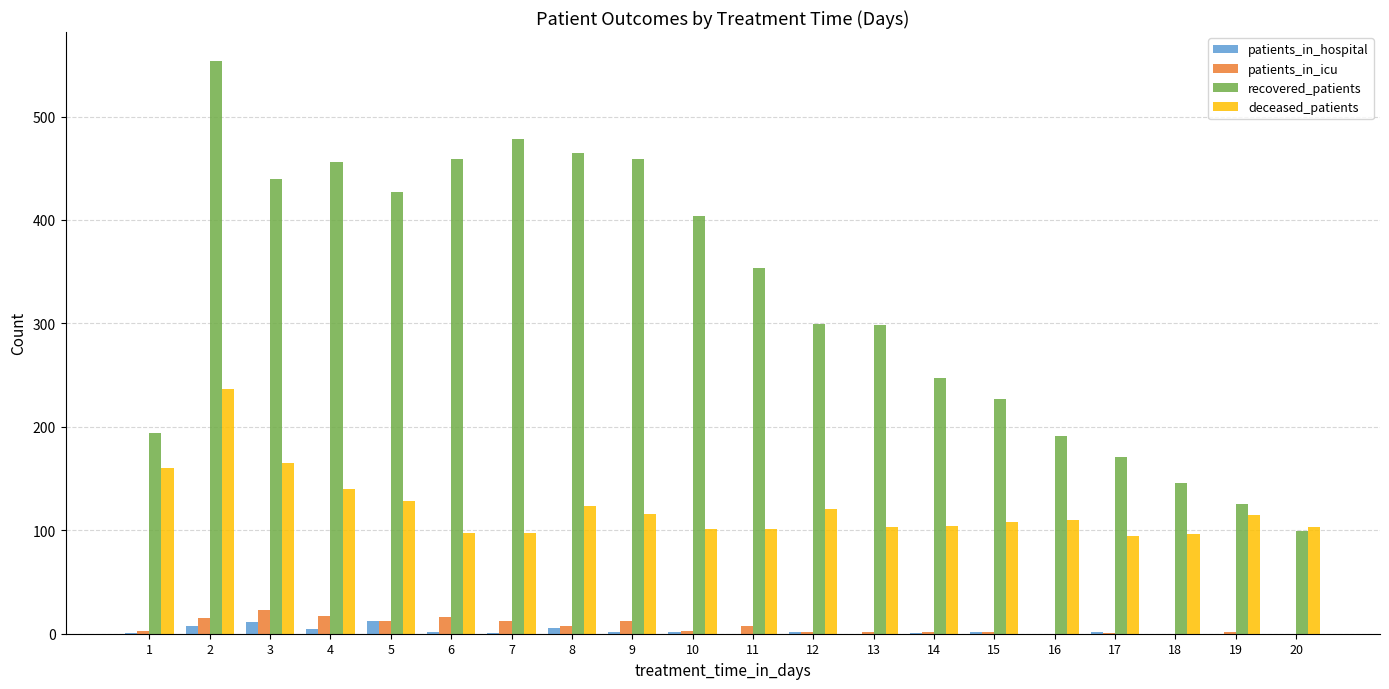

Where does the recovered_patients series first go above 354?

2